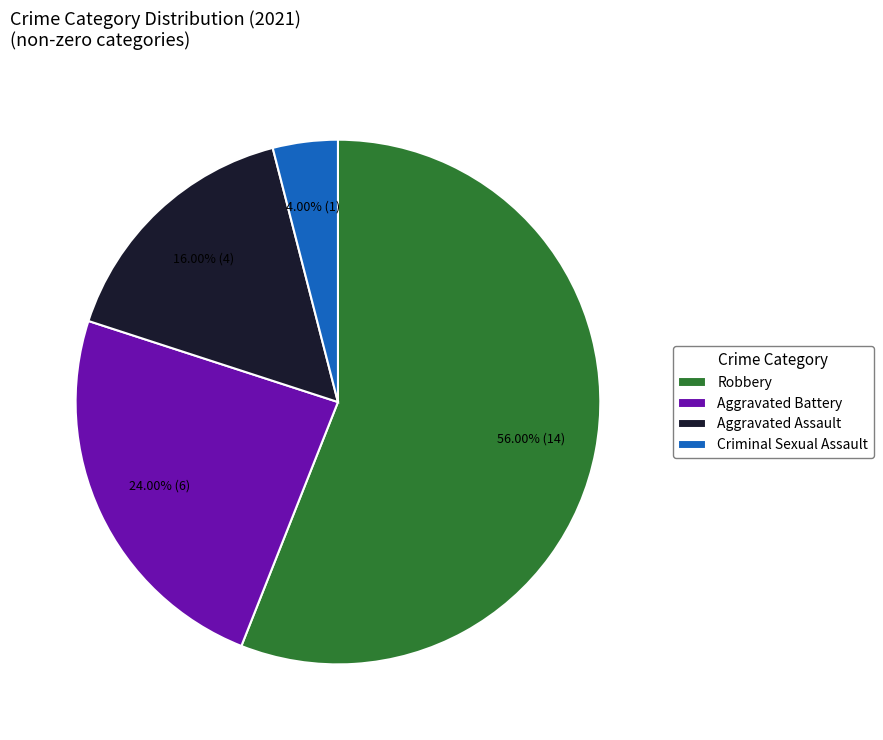

Which slice is the smallest?

Criminal Sexual Assault